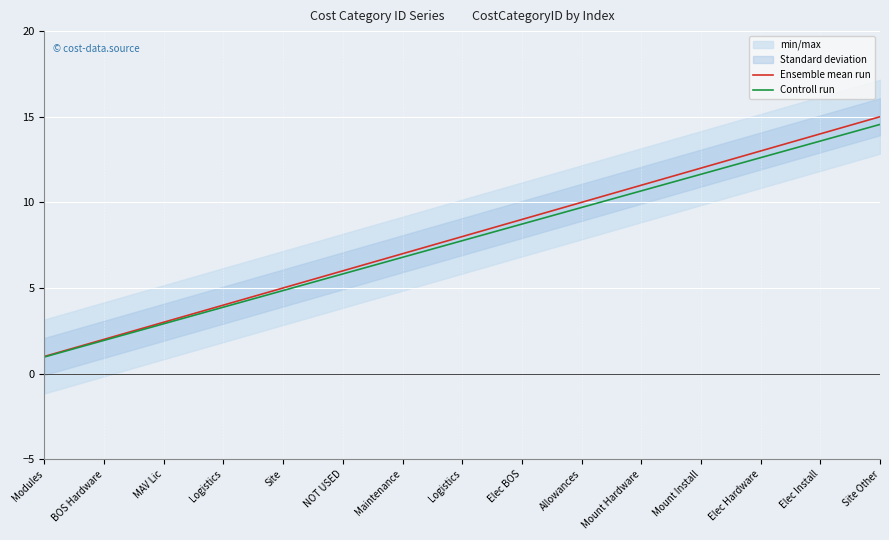

Reading left to right, what are all the values shown in this chart?

Ensemble mean run: 1.0	2.0	3.0	4.0	5.0	6.0	7.0	8.0	9.0	10.0	11.0	12.0	13.0	14.0	15.0
Controll run: 1.0	1.9	2.9	3.9	4.8	5.8	6.8	7.8	8.7	9.7	10.7	11.6	12.6	13.6	14.5